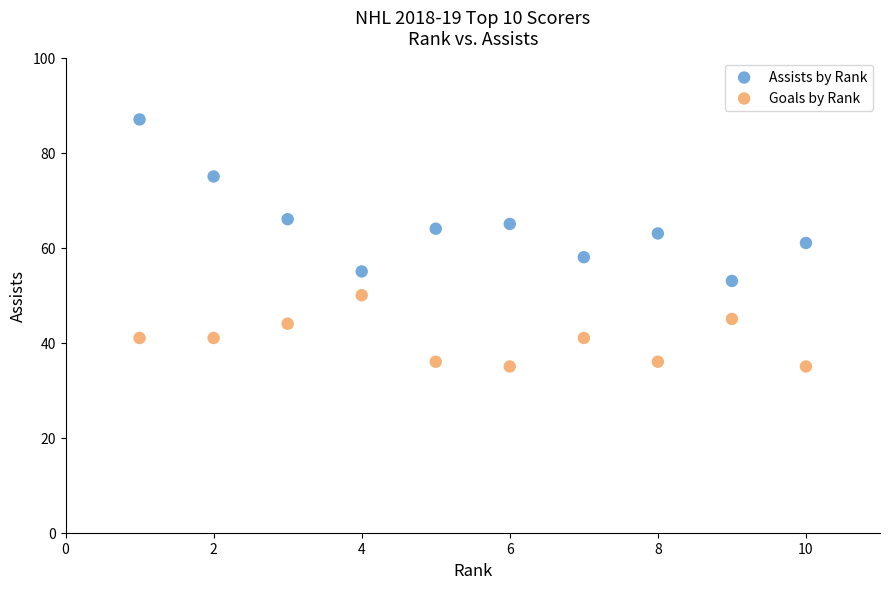

Which series reaches the maximum Y coordinate?

Assists by Rank